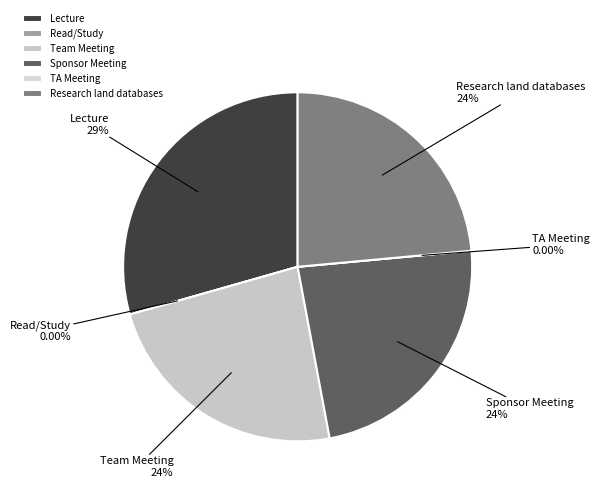

The Team Meeting slice represents 16% of the pie. True or false?

False